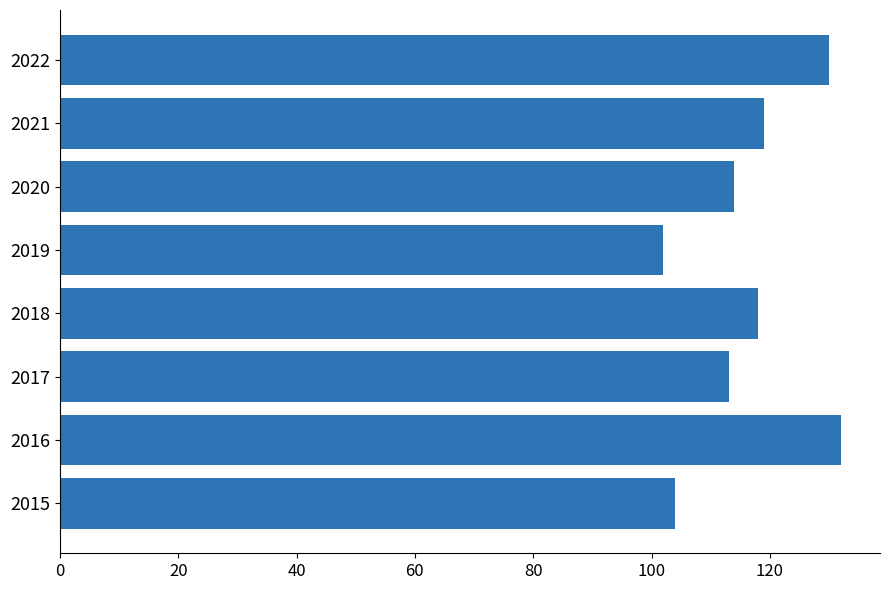

True or false: the data shows 209 at 2016.

False